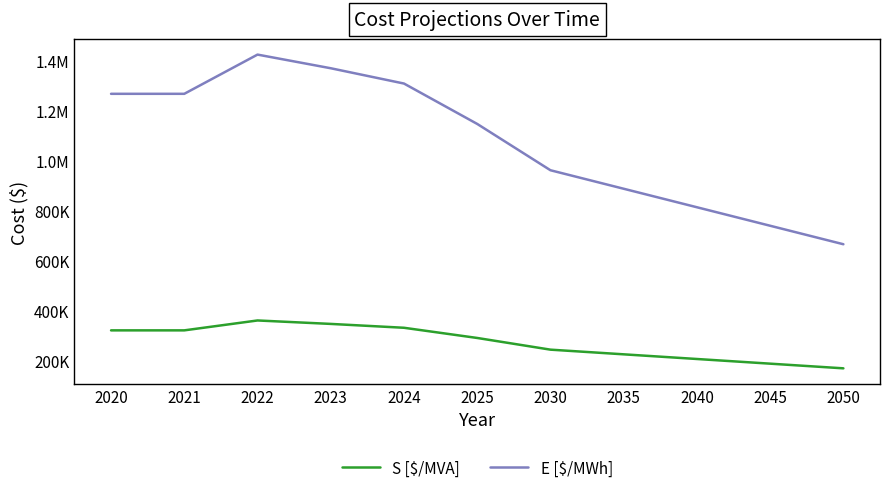

Is this an area chart (filled region under the line)?

No